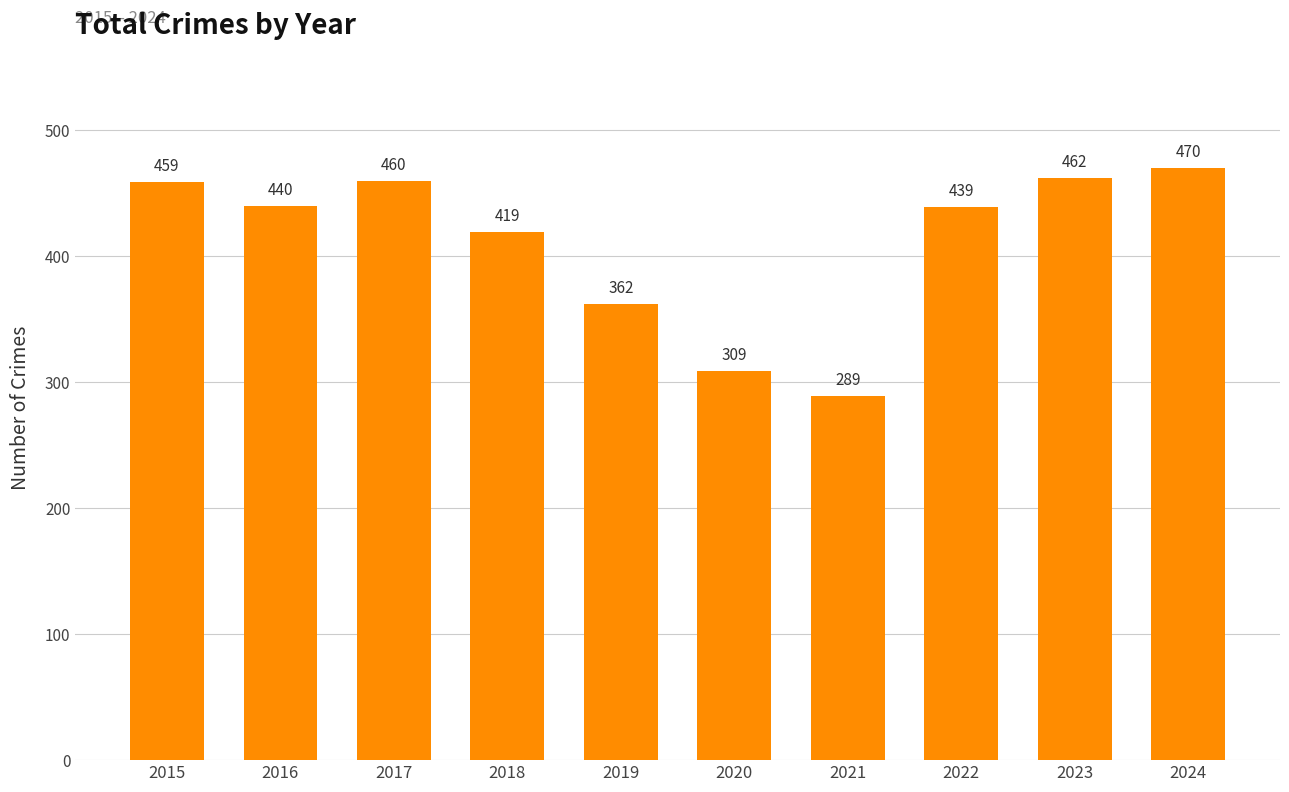

What is the sum of all values?

4109